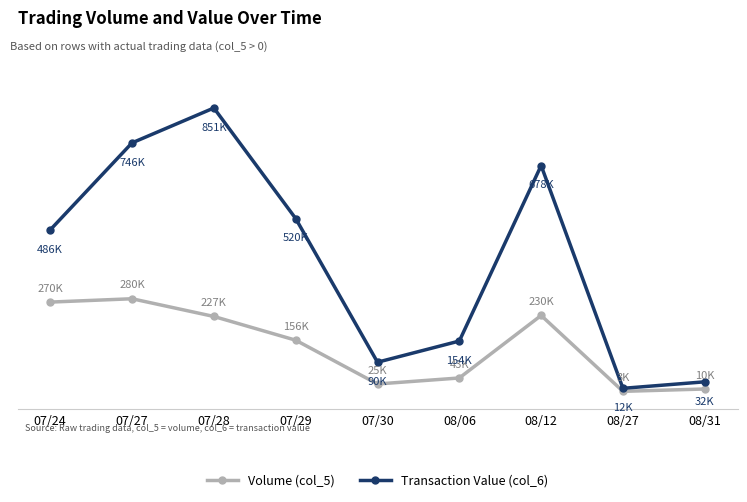

What are all the series names shown in the legend?

Volume (col_5), Transaction Value (col_6)